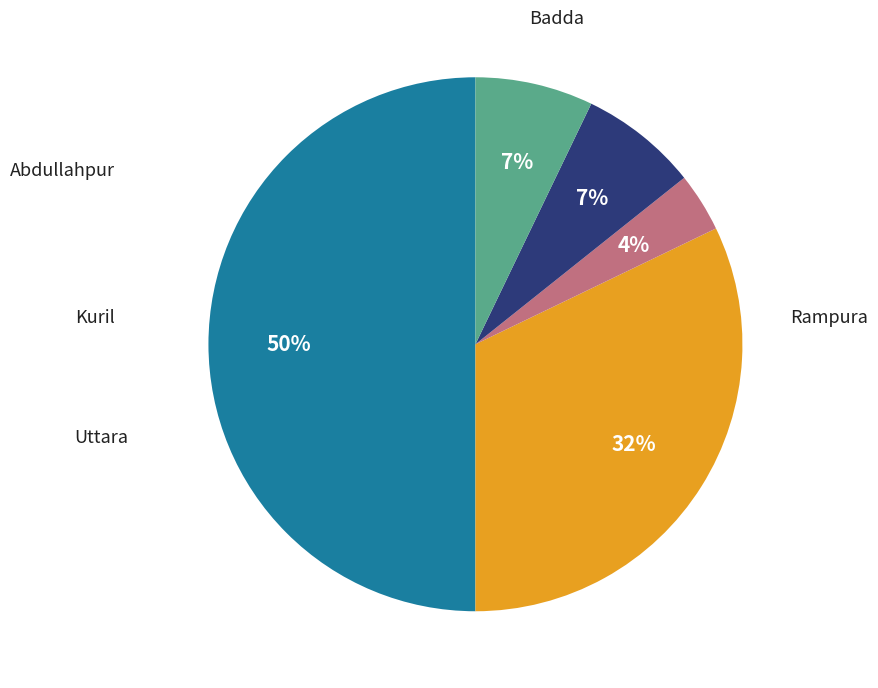

To the nearest percent, what is the difference between the largest and smallest slice percentages?

46%